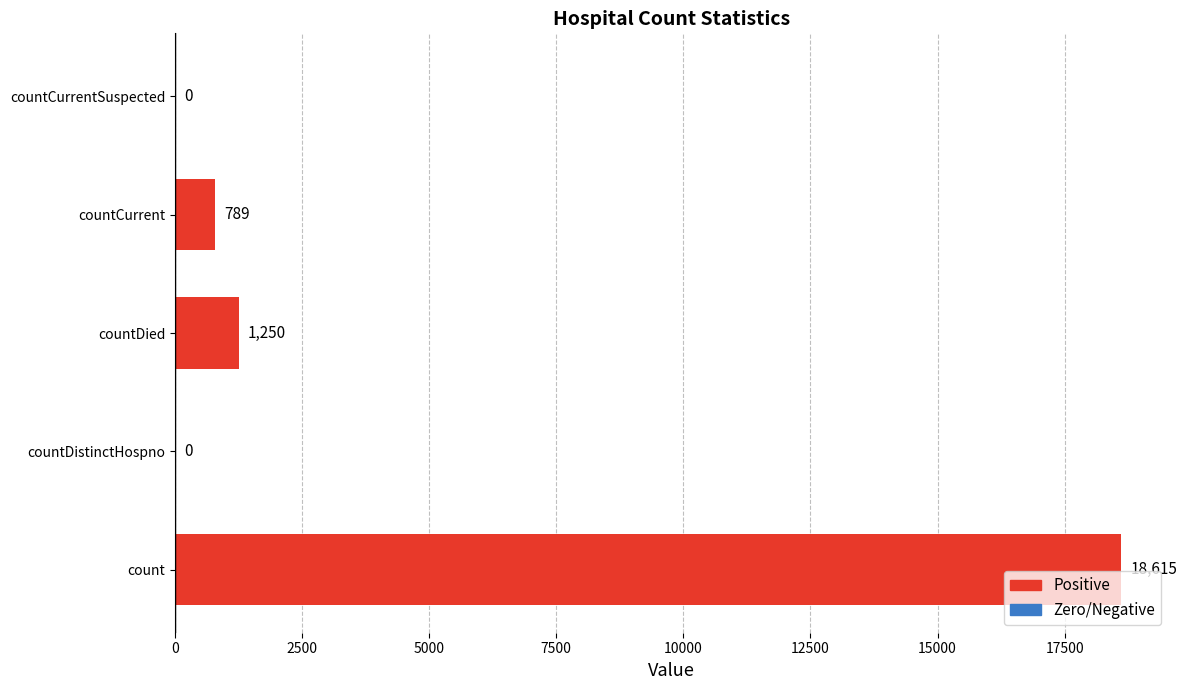

What is the approximate value at count, to the nearest 10?

18620